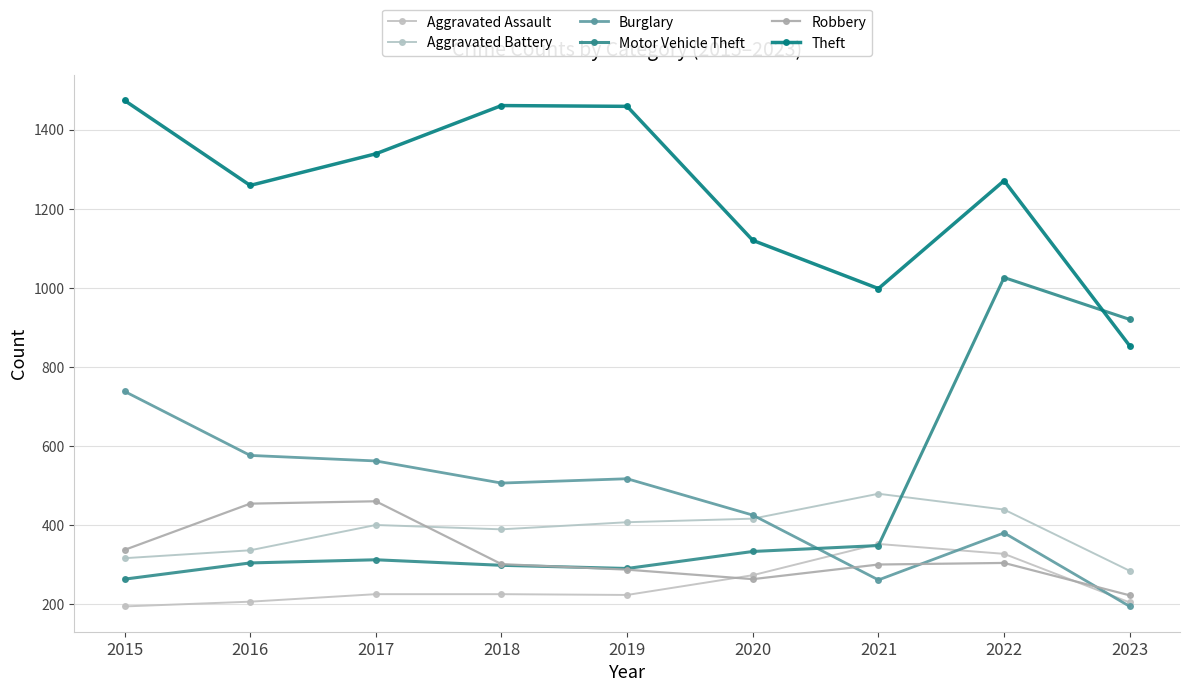

How many times do Motor Vehicle Theft and Burglary cross each other?

1